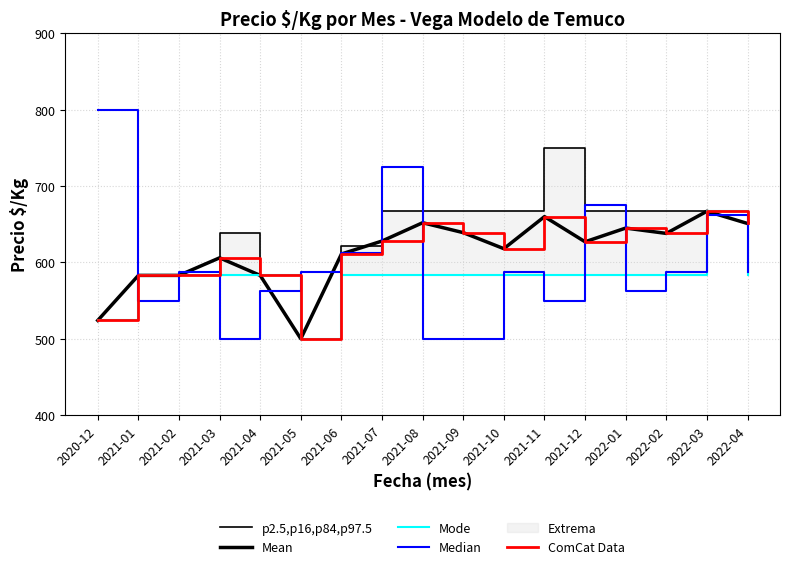

What is the difference between the ComCat Data values at 2021-03 and 2021-06?

5.0